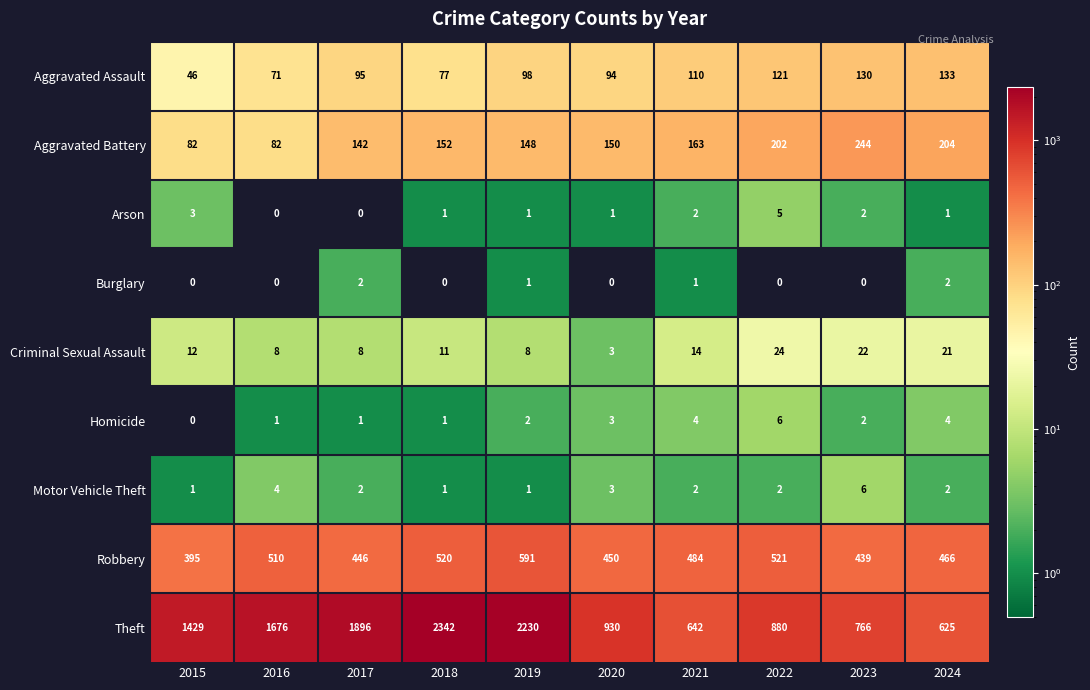

What is the sum of all Criminal Sexual Assault values?

131